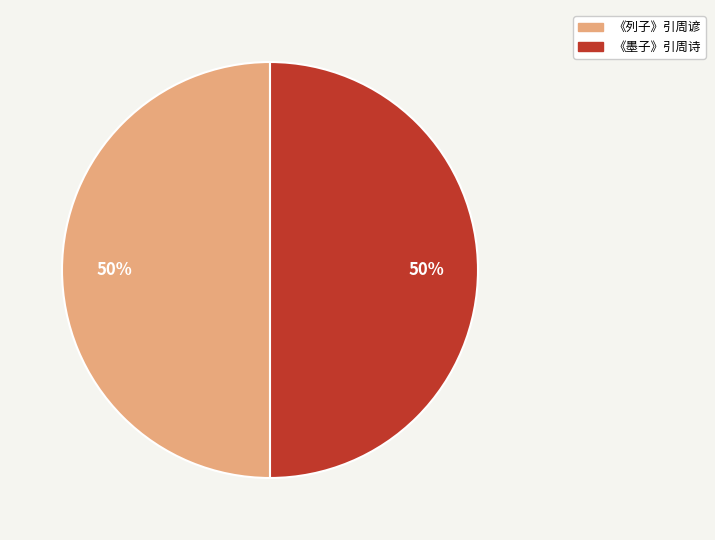

Count the number of slices in the pie.

2